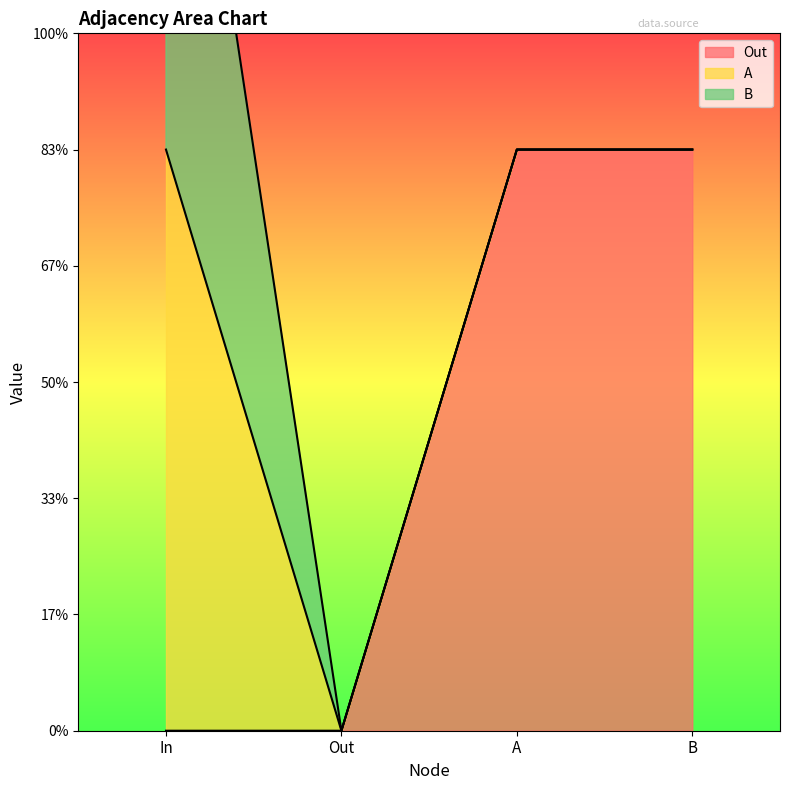

What is the difference between the maximum and minimum values in the A series?

1